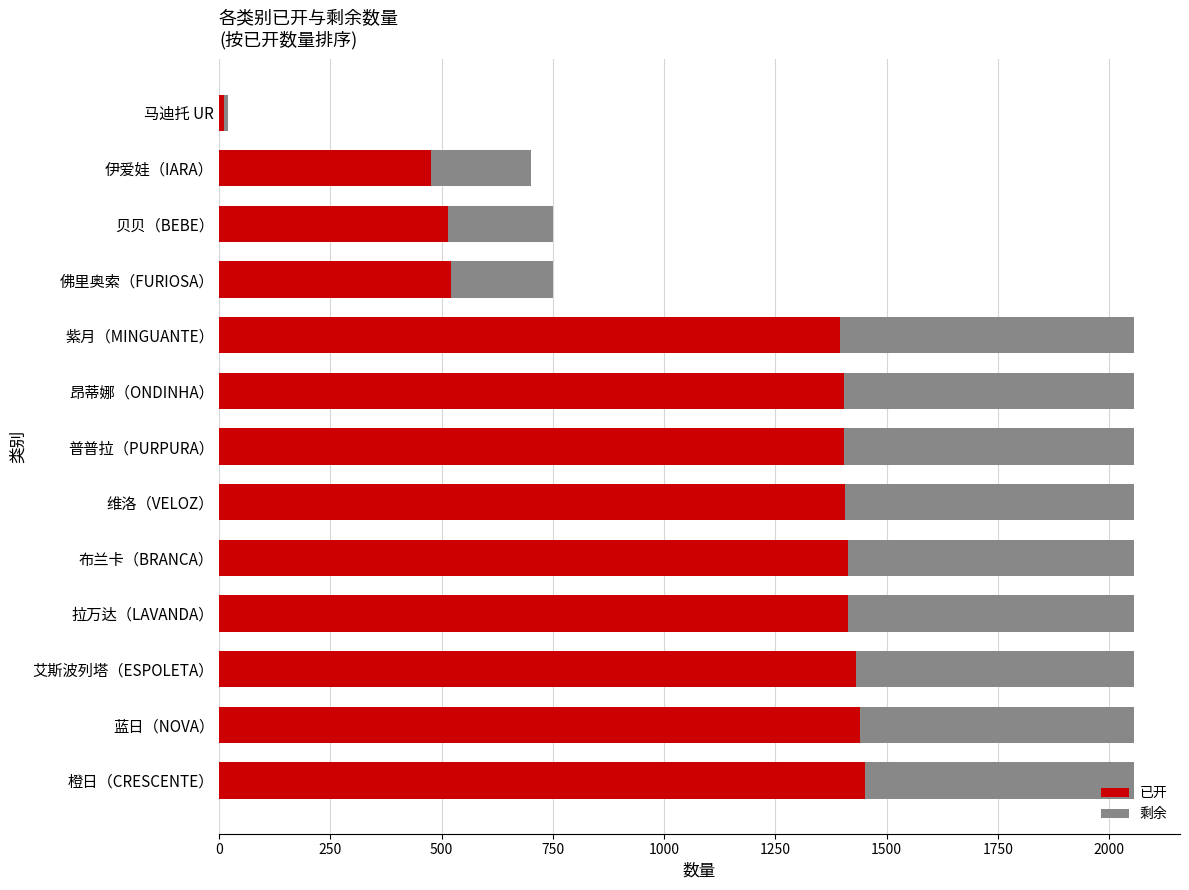

What is the highest value of the 已开 series?

1451